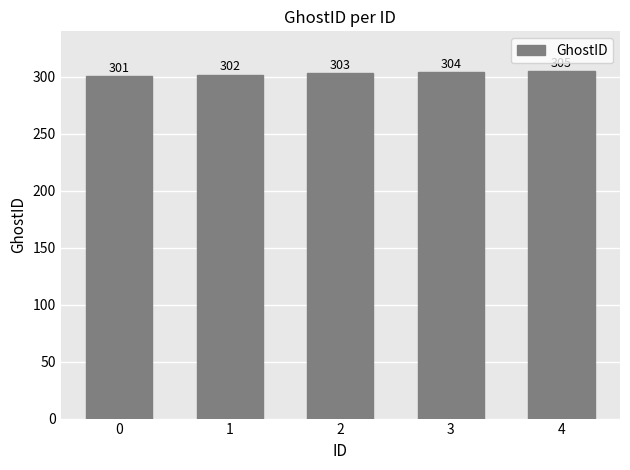

Reading left to right, extract all data points from this chart.

0=301	1=302	2=303	3=304	4=305